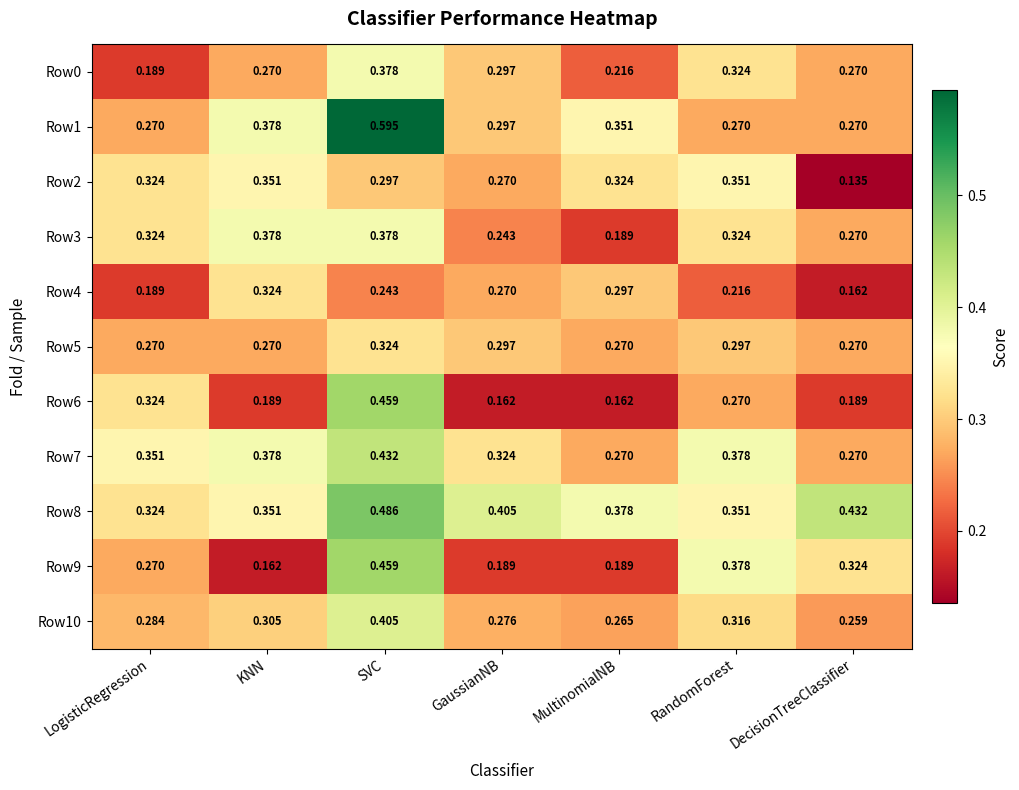

At which label is Row3 closest to 0?

MultinomialNB